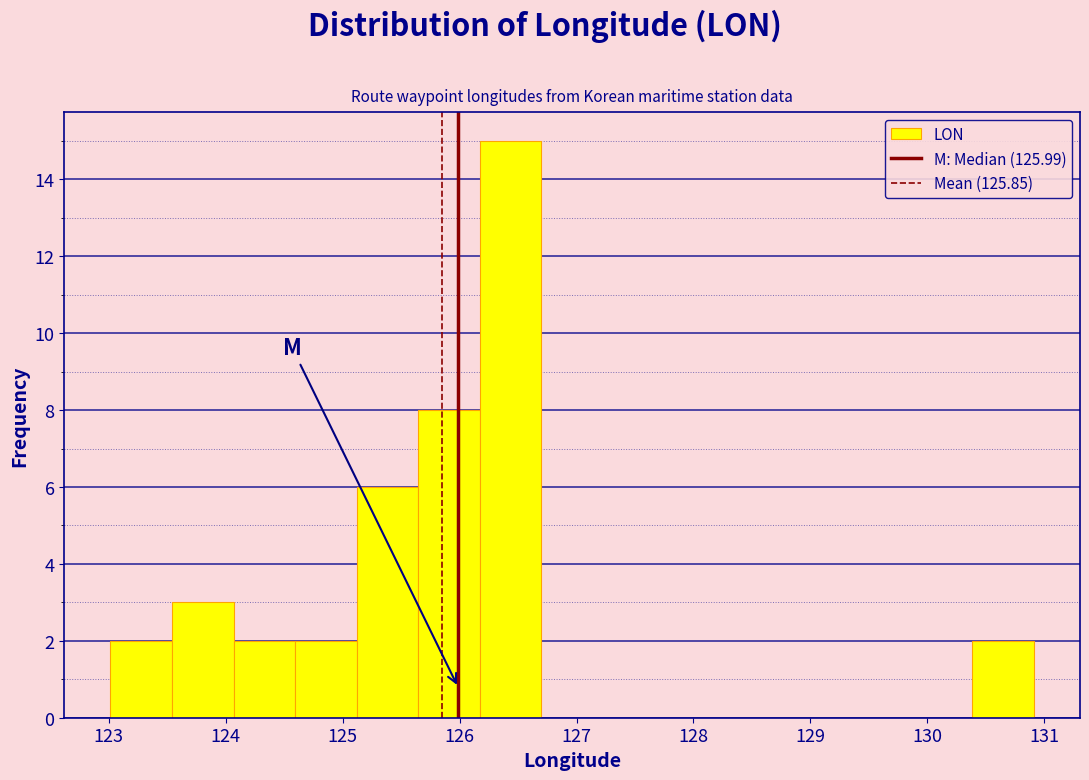

Reading left to right, transcribe this chart: for each bar, give the range it covers on the x-axis and its height. Neither the bar edges nor the heights are printed on the chart, so give them approximately, as read against the axes.

123.0 to 123.5: 2
123.5 to 124.1: 3
124.1 to 124.6: 2
124.6 to 125.1: 2
125.1 to 125.6: 6
125.6 to 126.2: 8
126.2 to 126.7: 15
126.7 to 127.2: 0
127.2 to 127.8: 0
127.8 to 128.3: 0
128.3 to 128.8: 0
128.8 to 129.3: 0
129.3 to 129.9: 0
129.9 to 130.4: 0
130.4 to 130.9: 2